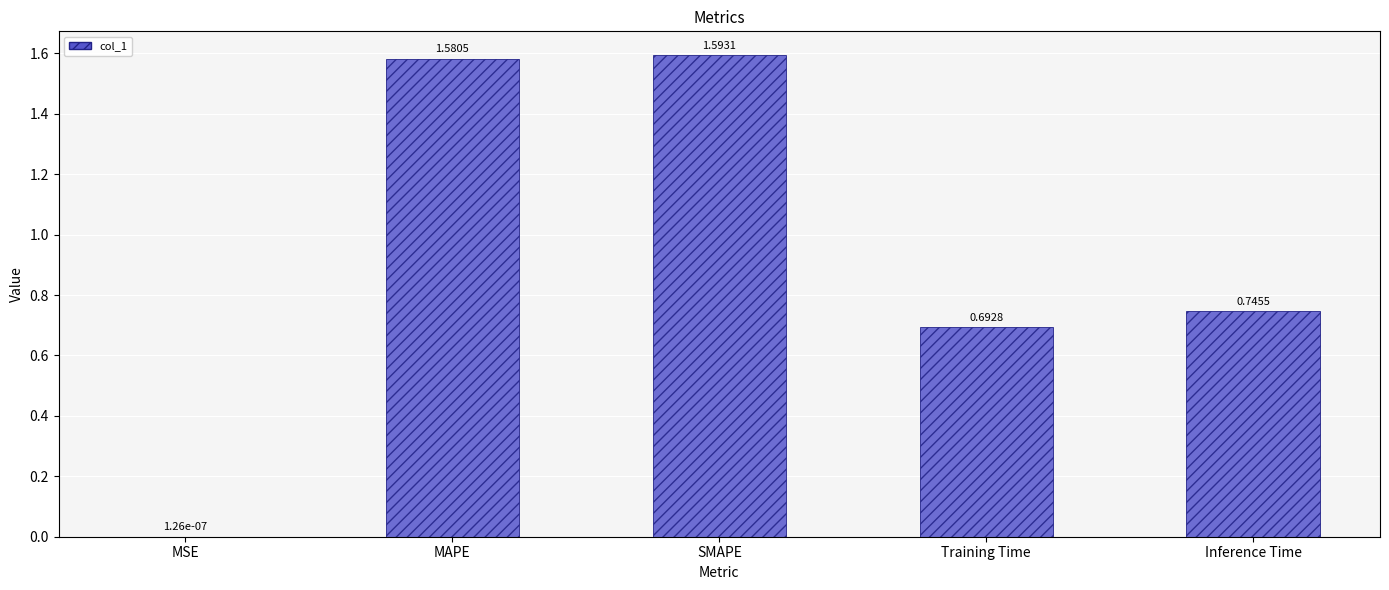

What is the change in value from SMAPE to Inference Time?

-0.8